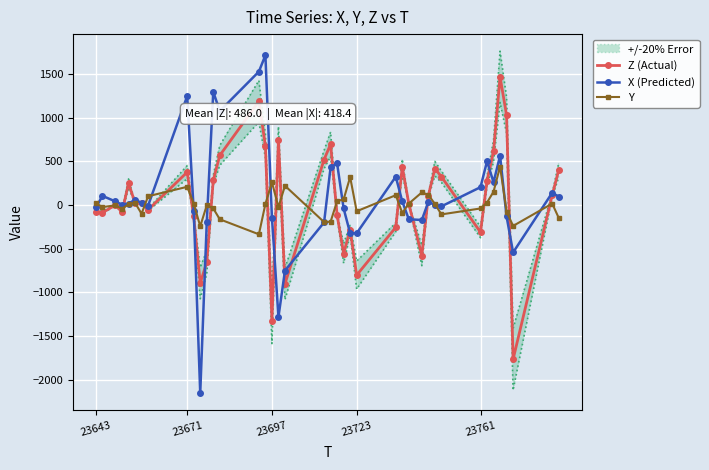

What is the highest value of the Y series?

440